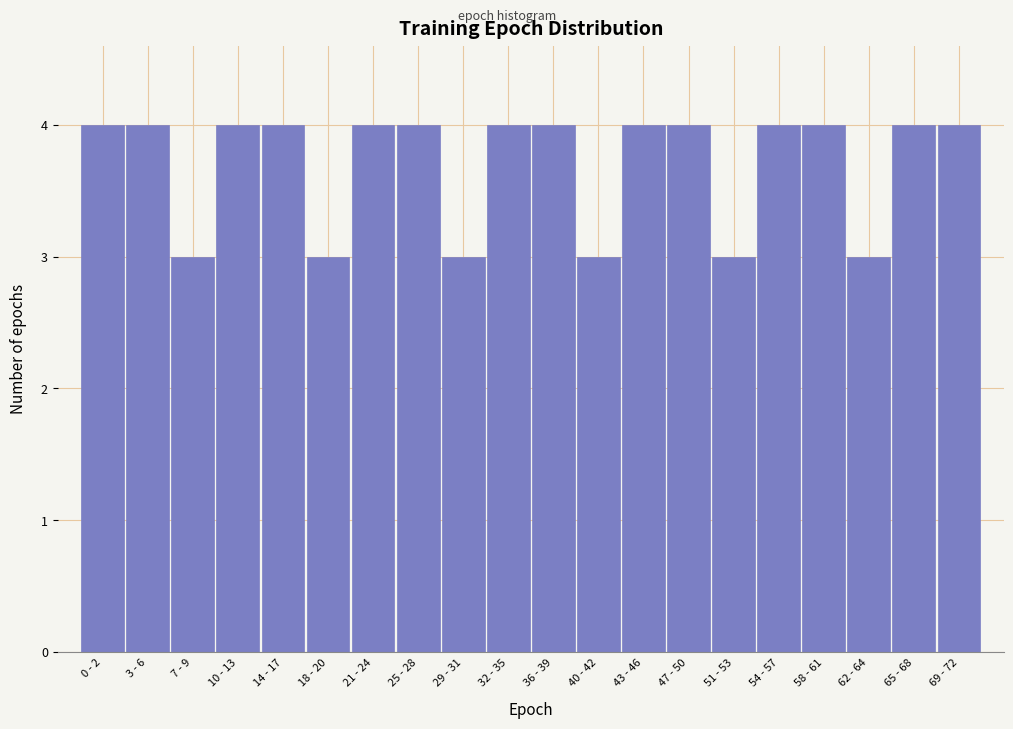

Reading right to left, list all the values displayed in this chart.

69 - 72=4	65 - 68=4	62 - 64=3	58 - 61=4	54 - 57=4	51 - 53=3	47 - 50=4	43 - 46=4	40 - 42=3	36 - 39=4	32 - 35=4	29 - 31=3	25 - 28=4	21 - 24=4	18 - 20=3	14 - 17=4	10 - 13=4	7 - 9=3	3 - 6=4	0 - 2=4